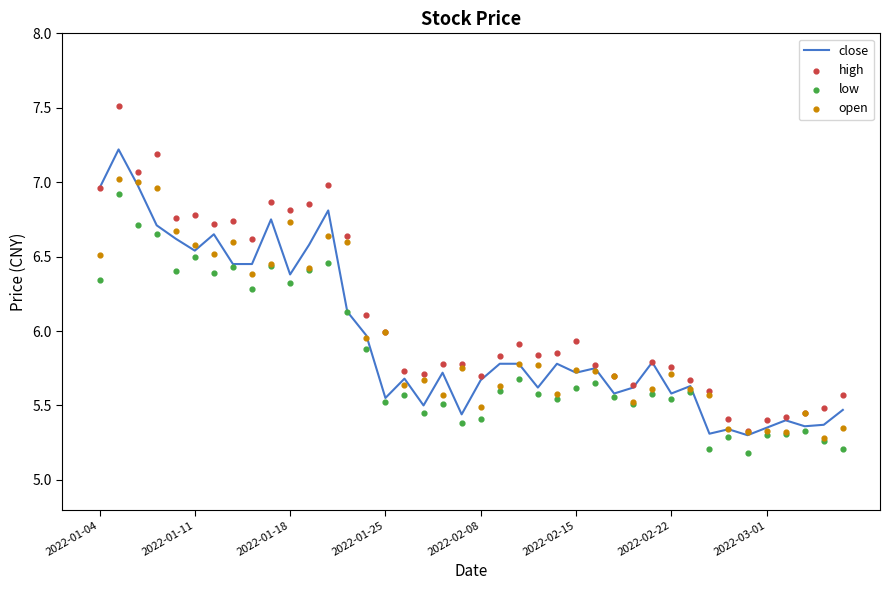

What are all the series names shown in the legend?

close, high, low, open